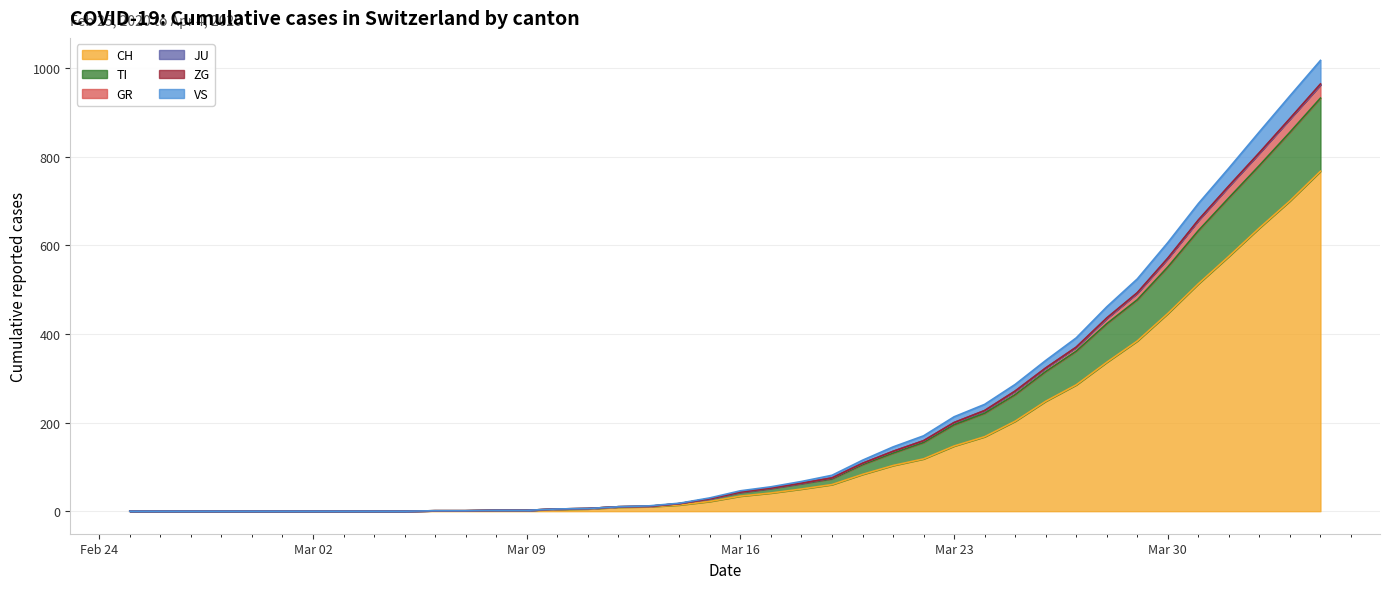

What is the highest value of the CH series?

767